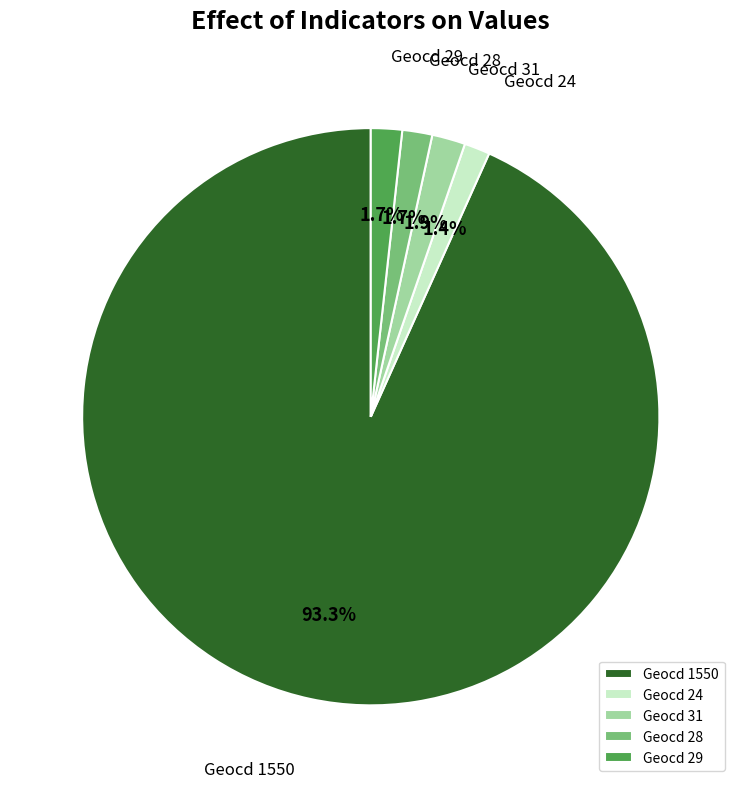

Which category has the biggest portion of the pie?

Geocd 1550